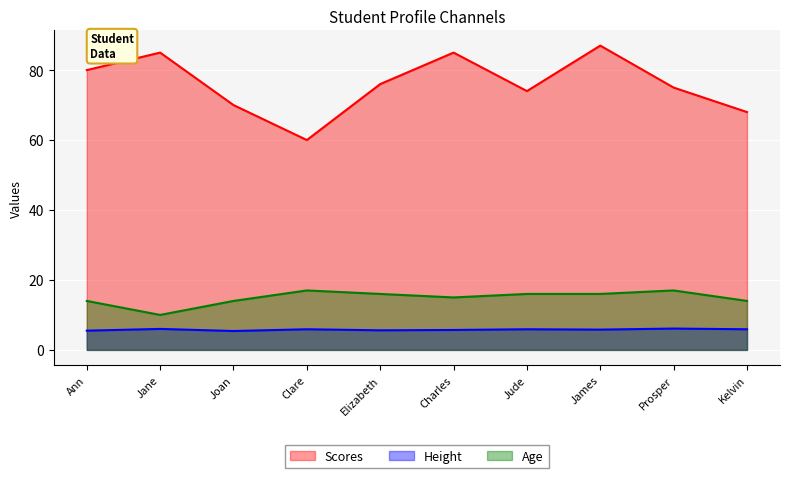

Is the value of Scores at Kelvin greater than the value of Height at Prosper?

Yes